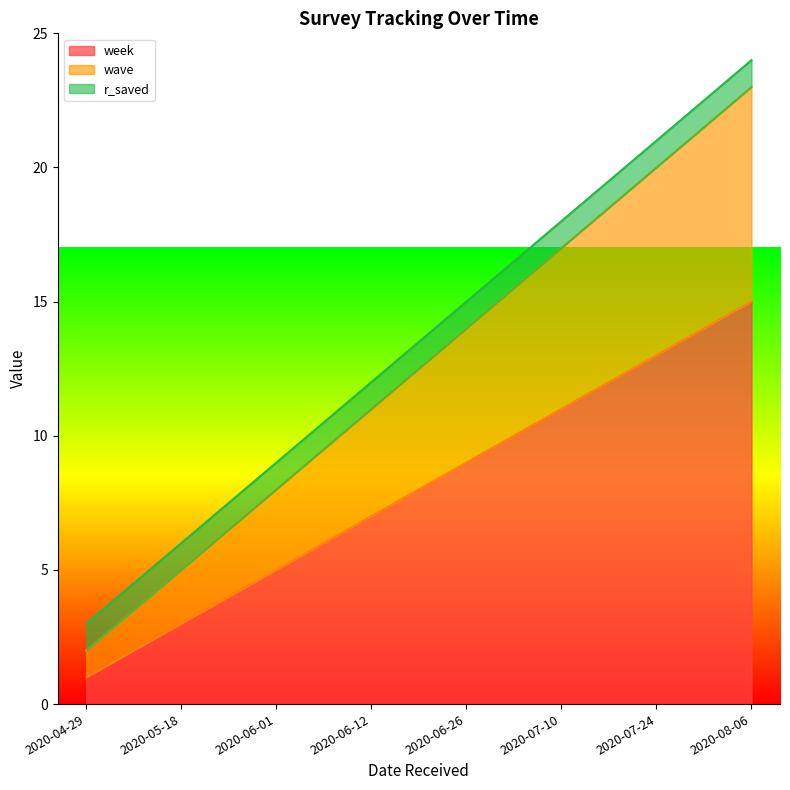

True or false: wave and week intersect in this chart.

False